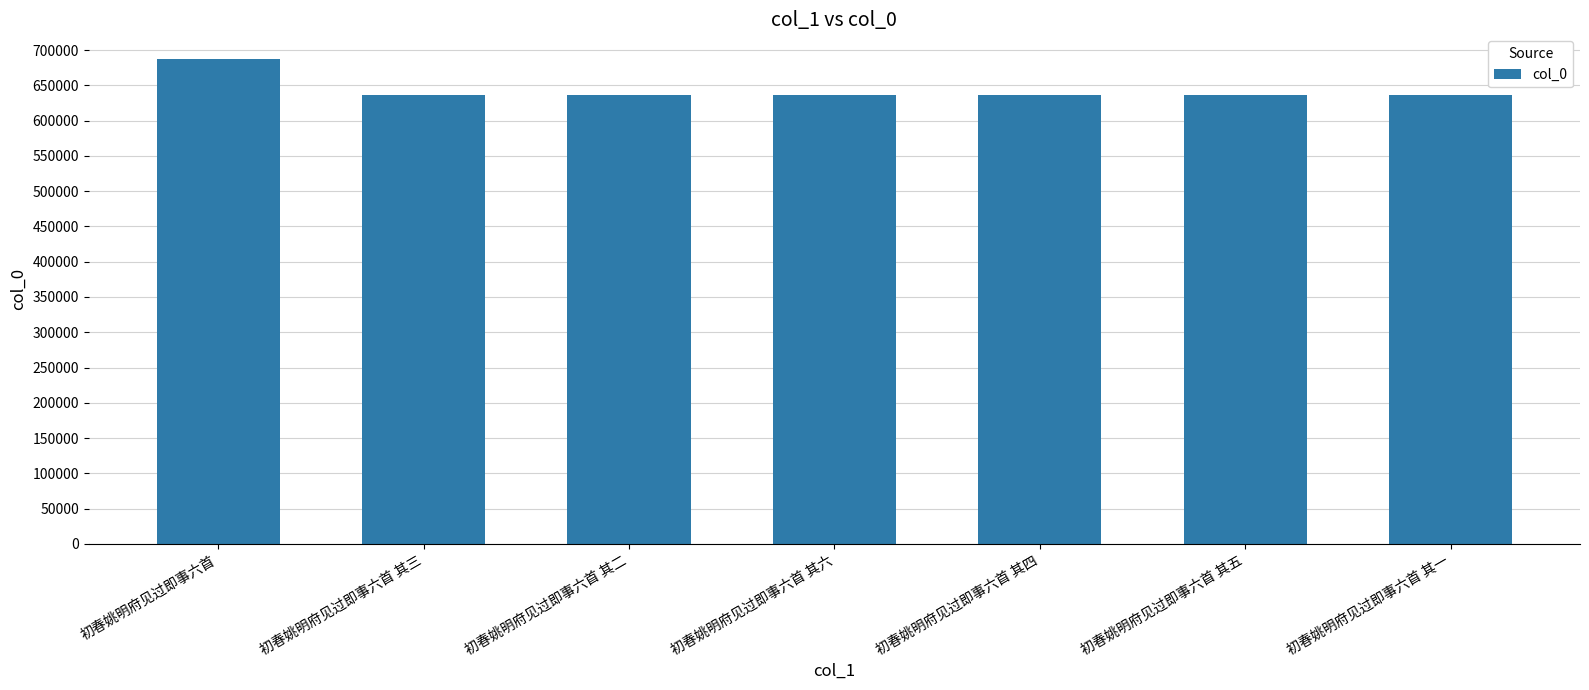

What is the minimum value shown in the chart?

635979